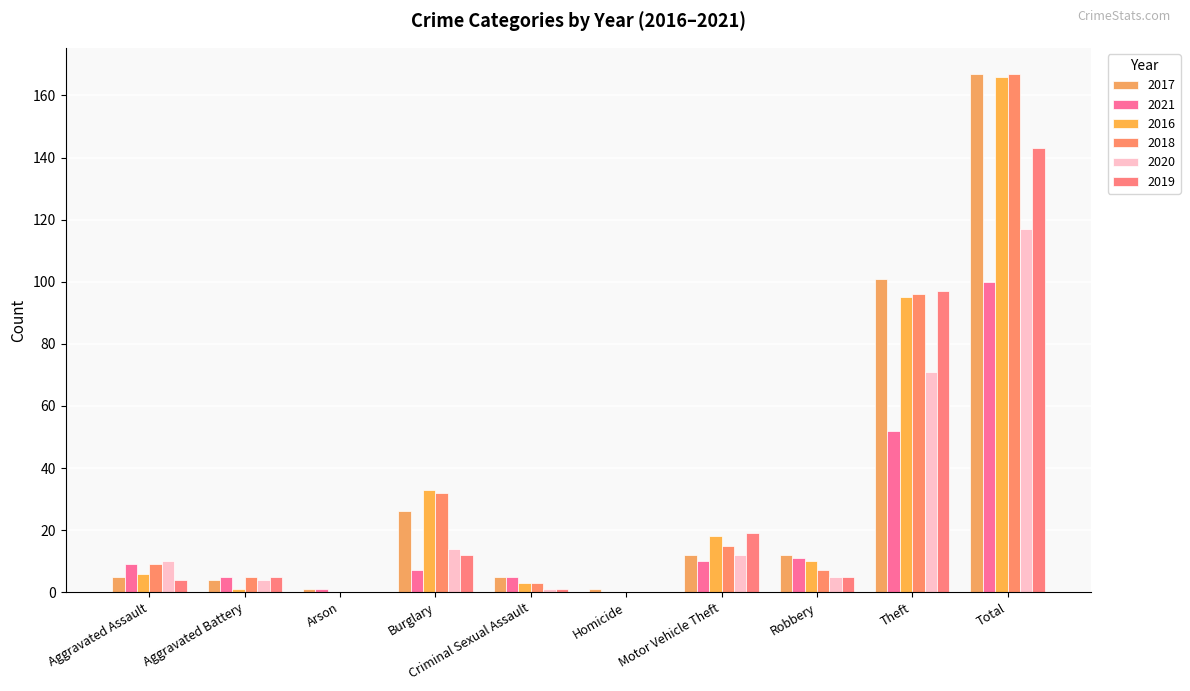

What is the difference between the 2021 values at Arson and Theft?

51